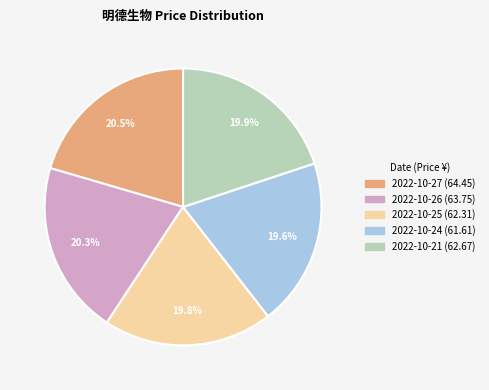

Is it true that 2022-10-26 is 20% of the pie?

True